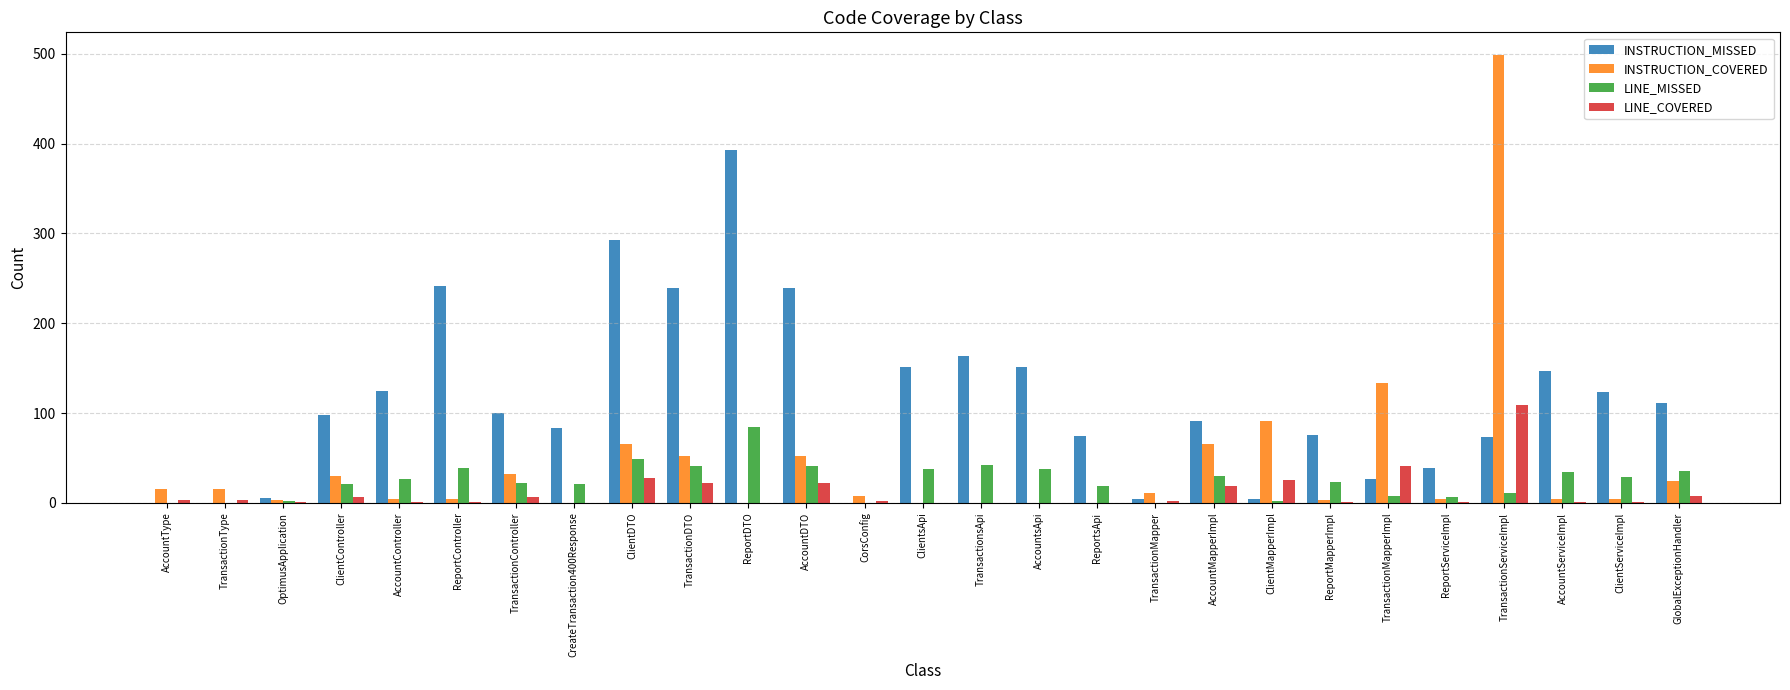

Which series has the widest spread of values?

INSTRUCTION_COVERED